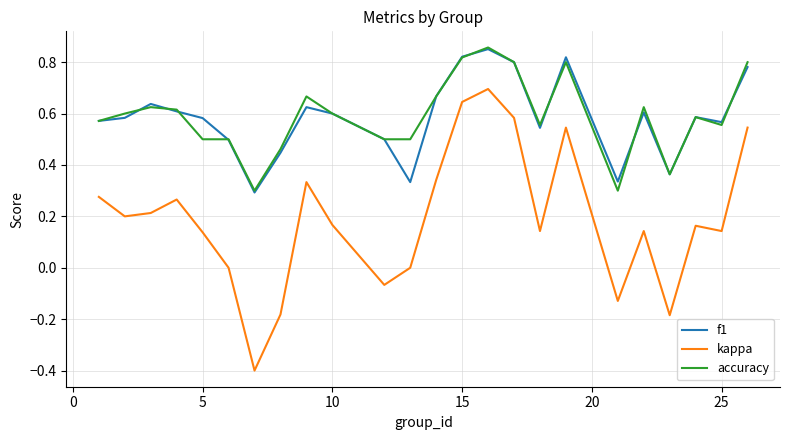

Which series has the largest range (max minus min)?

kappa